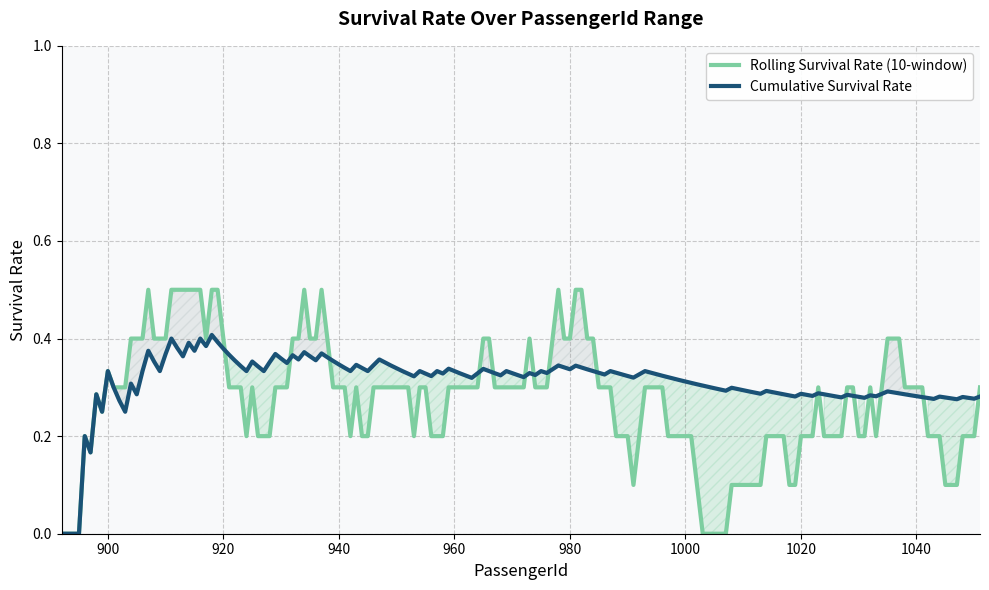

What is the sum of all Cumulative Survival Rate values?

49.9